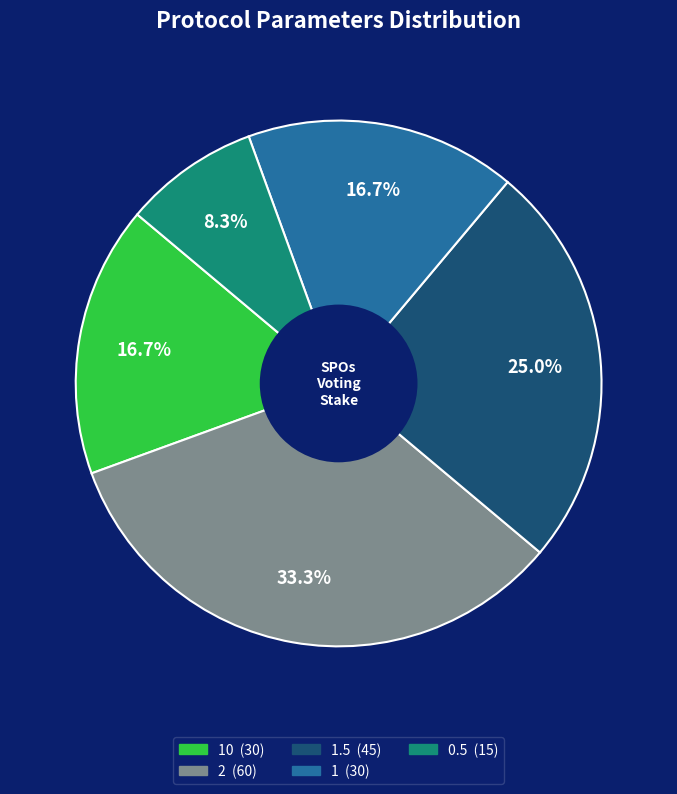

Is there any slice that represents more than half of the pie?

No